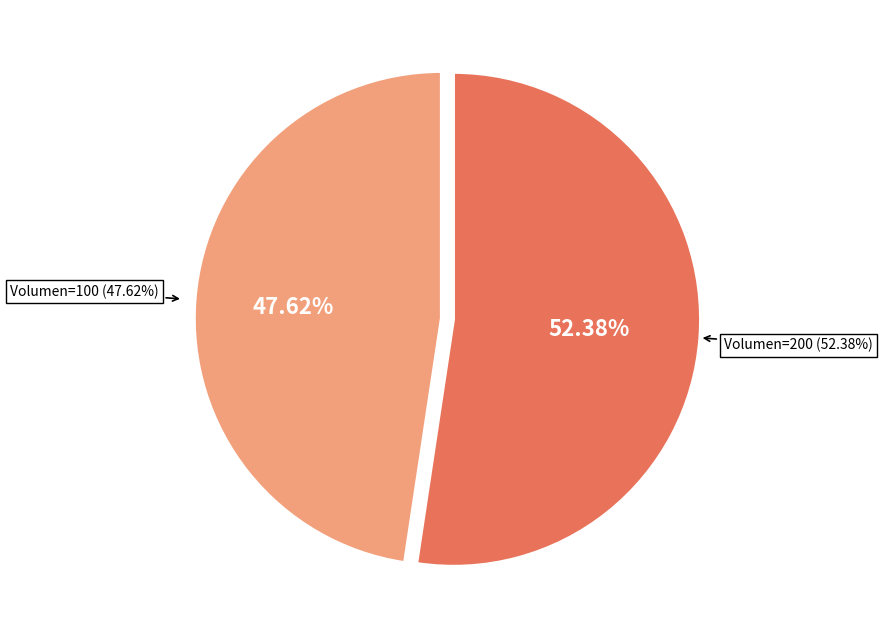

Approximately how many times larger is the value at 100 compared to 200?

0.9